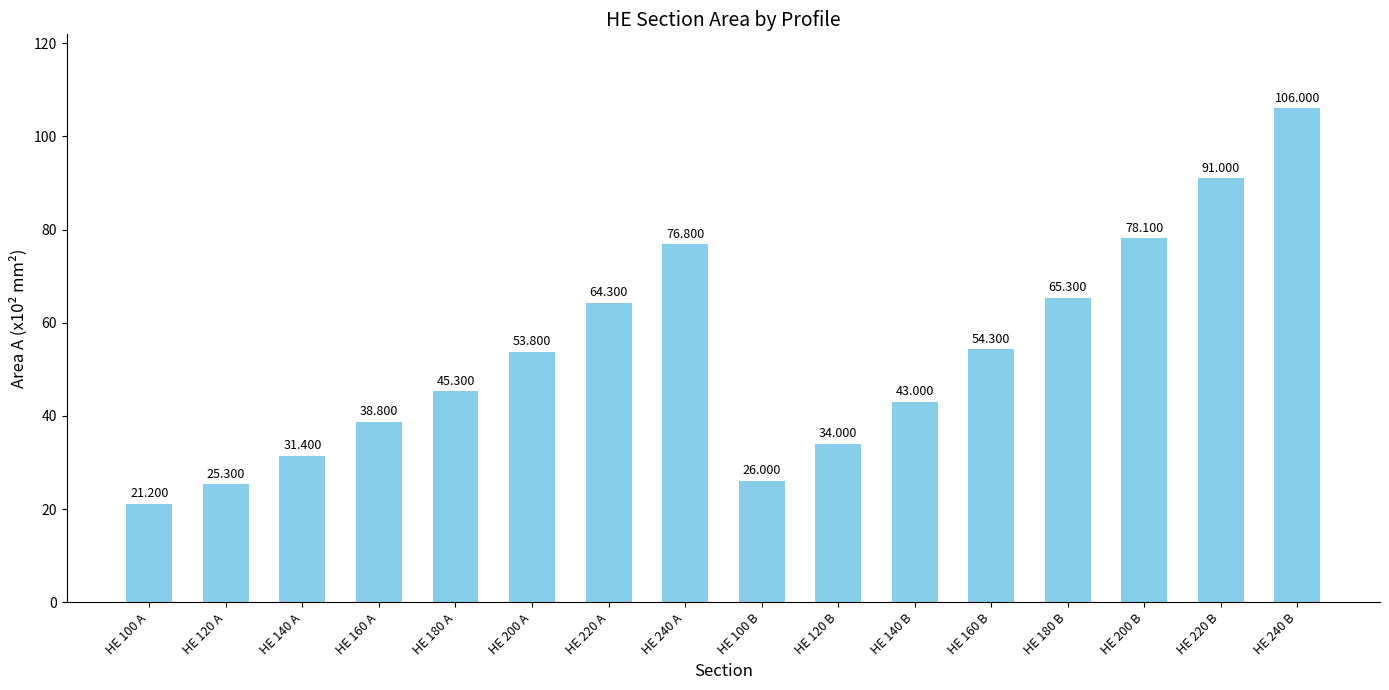

Reading left to right, transcribe all the data shown in this chart.

HE 100 A=21.2	HE 120 A=25.3	HE 140 A=31.4	HE 160 A=38.8	HE 180 A=45.3	HE 200 A=53.8	HE 220 A=64.3	HE 240 A=76.8	HE 100 B=26.0	HE 120 B=34.0	HE 140 B=43.0	HE 160 B=54.3	HE 180 B=65.3	HE 200 B=78.1	HE 220 B=91.0	HE 240 B=106.0